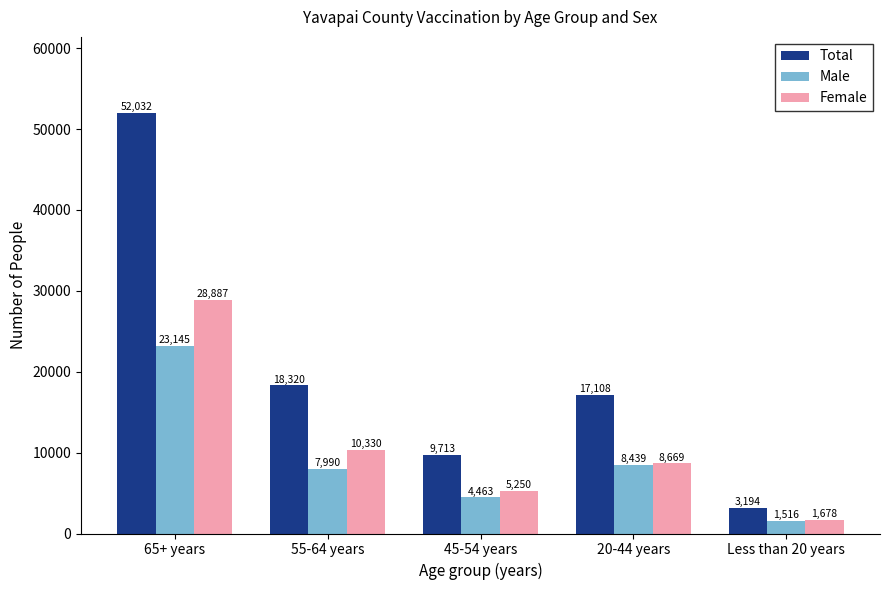

At which label does Female first exceed 8669?

65+ years